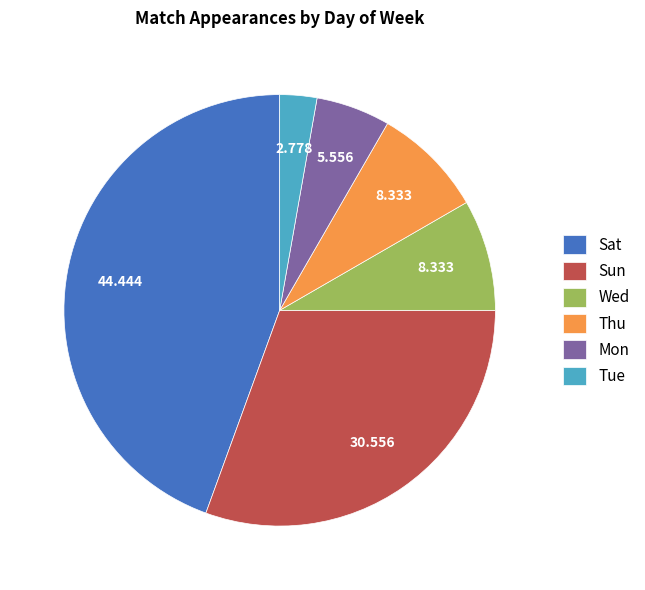

Do Thu and Wed together represent more than half of the pie?

No